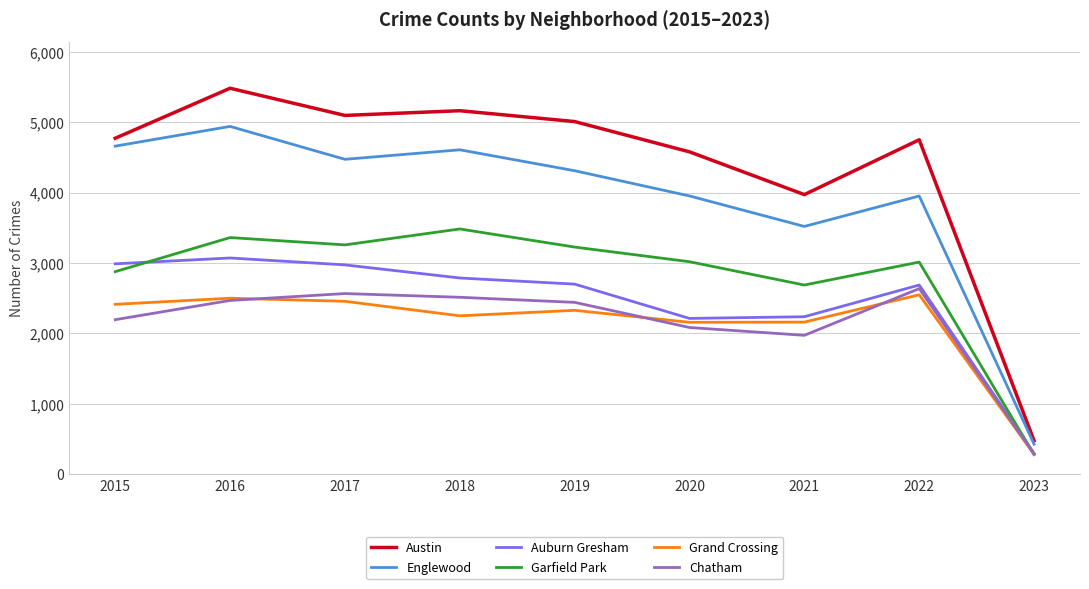

The value of Austin at 2016 is 1538. True or false?

False